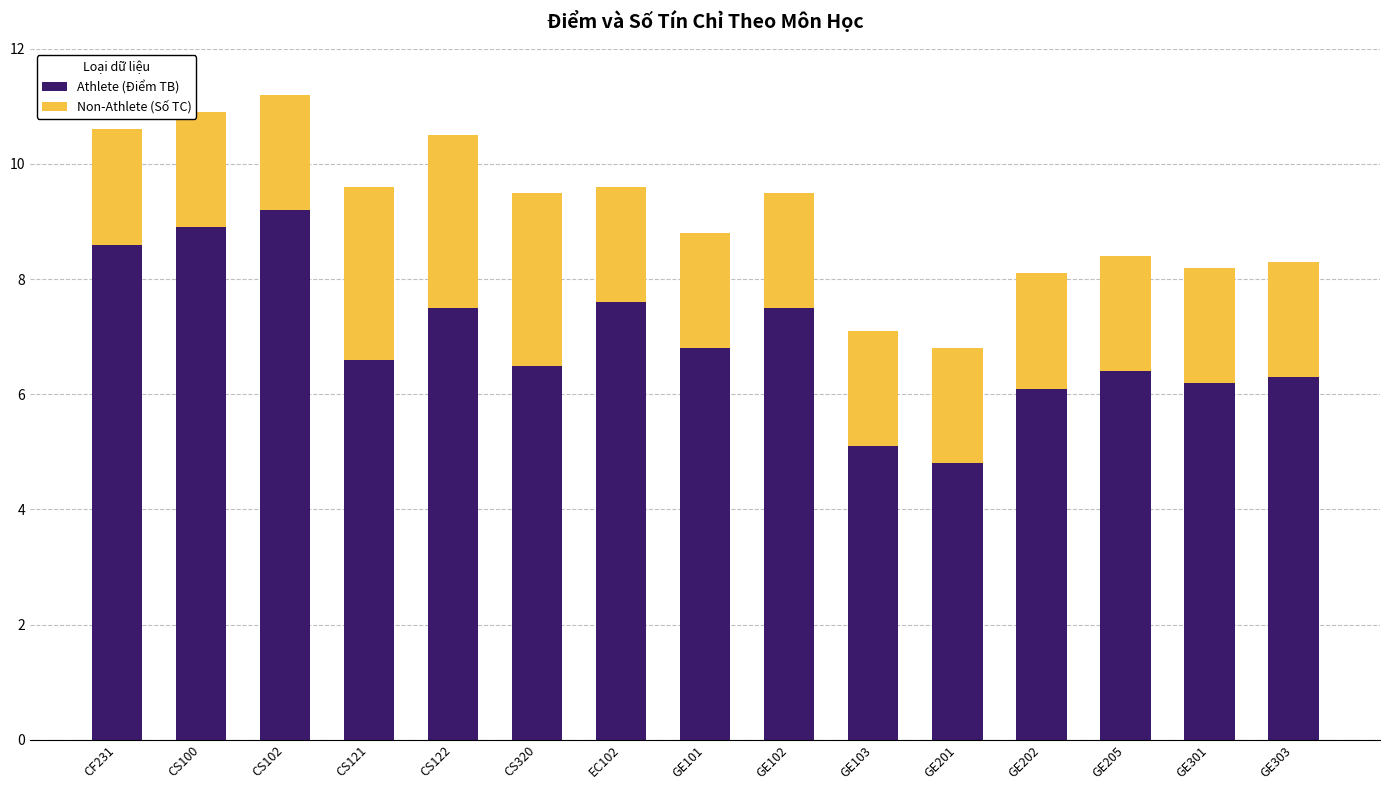

Reading right to left, transcribe the values for Athlete (Điểm TB).

GE303=6.3	GE301=6.2	GE205=6.4	GE202=6.1	GE201=4.8	GE103=5.1	GE102=7.5	GE101=6.8	EC102=7.6	CS320=6.5	CS122=7.5	CS121=6.6	CS102=9.2	CS100=8.9	CF231=8.6